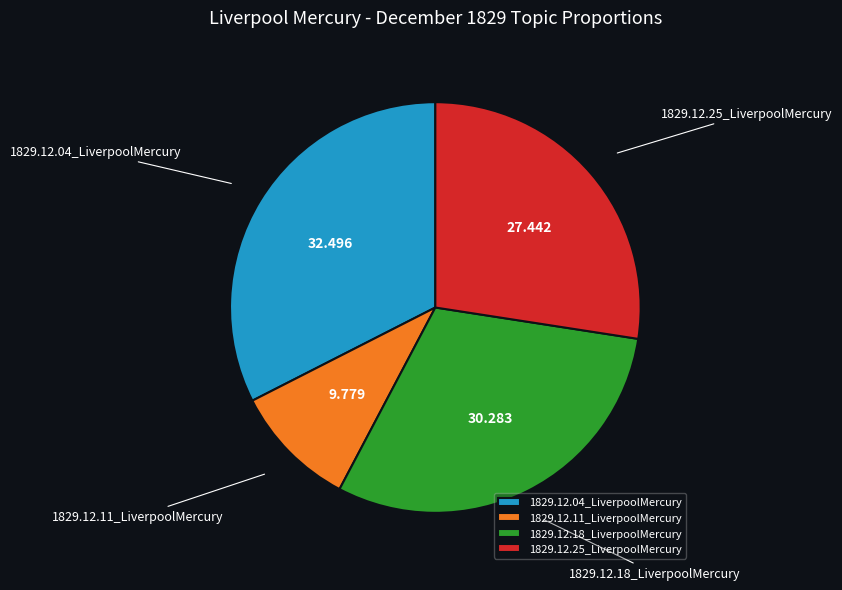

How many segments does this pie chart have?

4